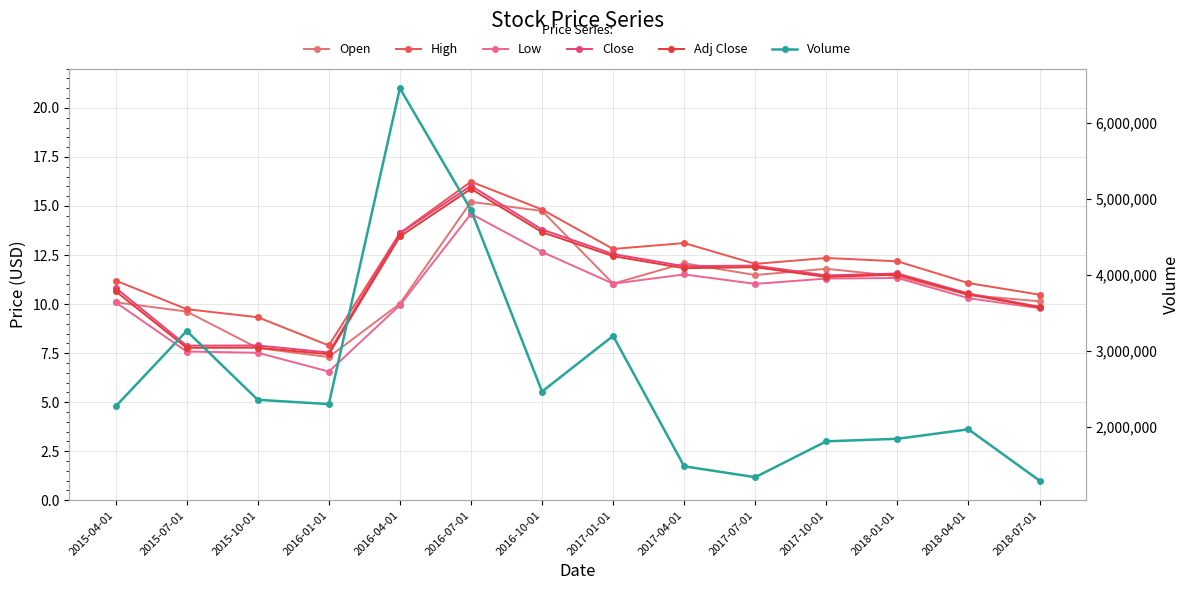

The Close series shows 19.1 at 2017-07-01. True or false?

False